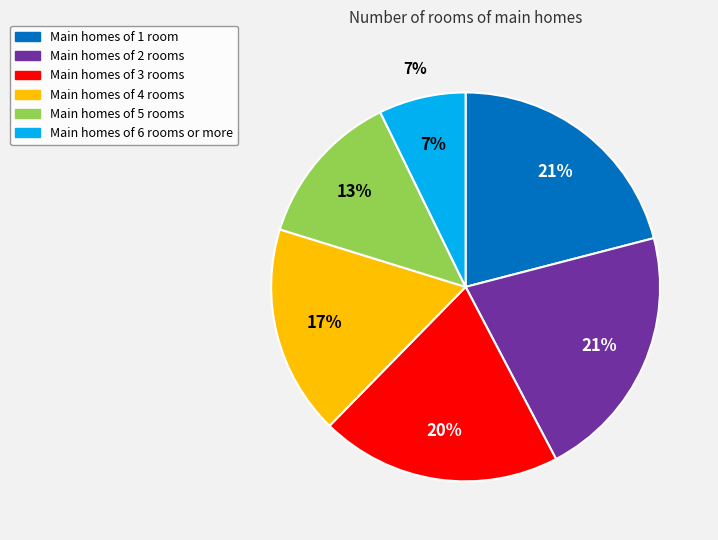

Rank the categories by value from lowest to highest.

6, 5, 4, 3, 1, 2